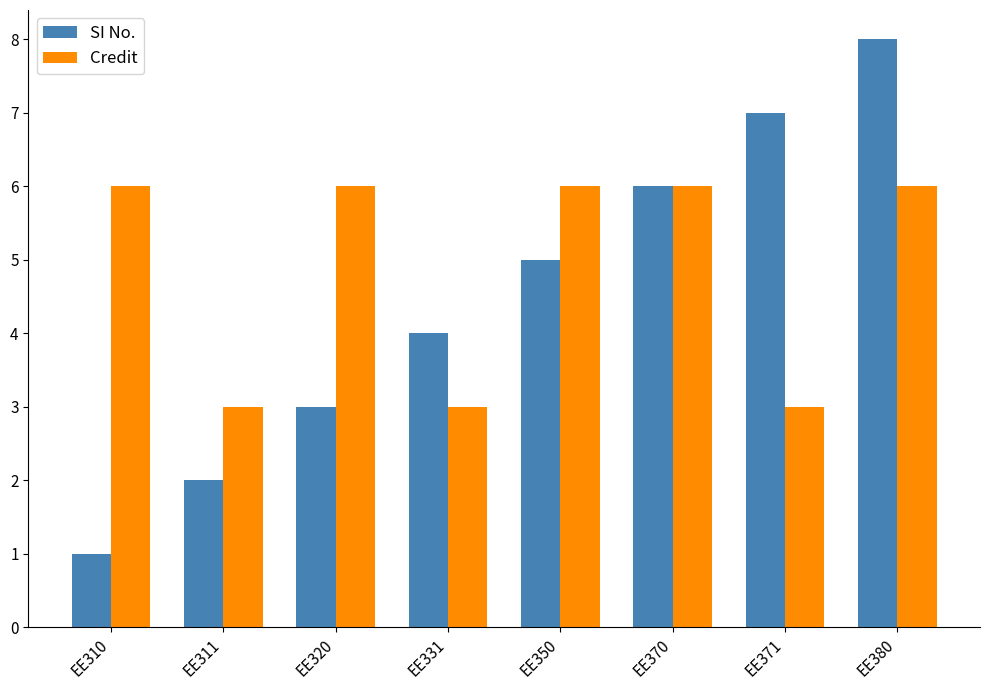

The SI No. series shows 6 at EE370. True or false?

True